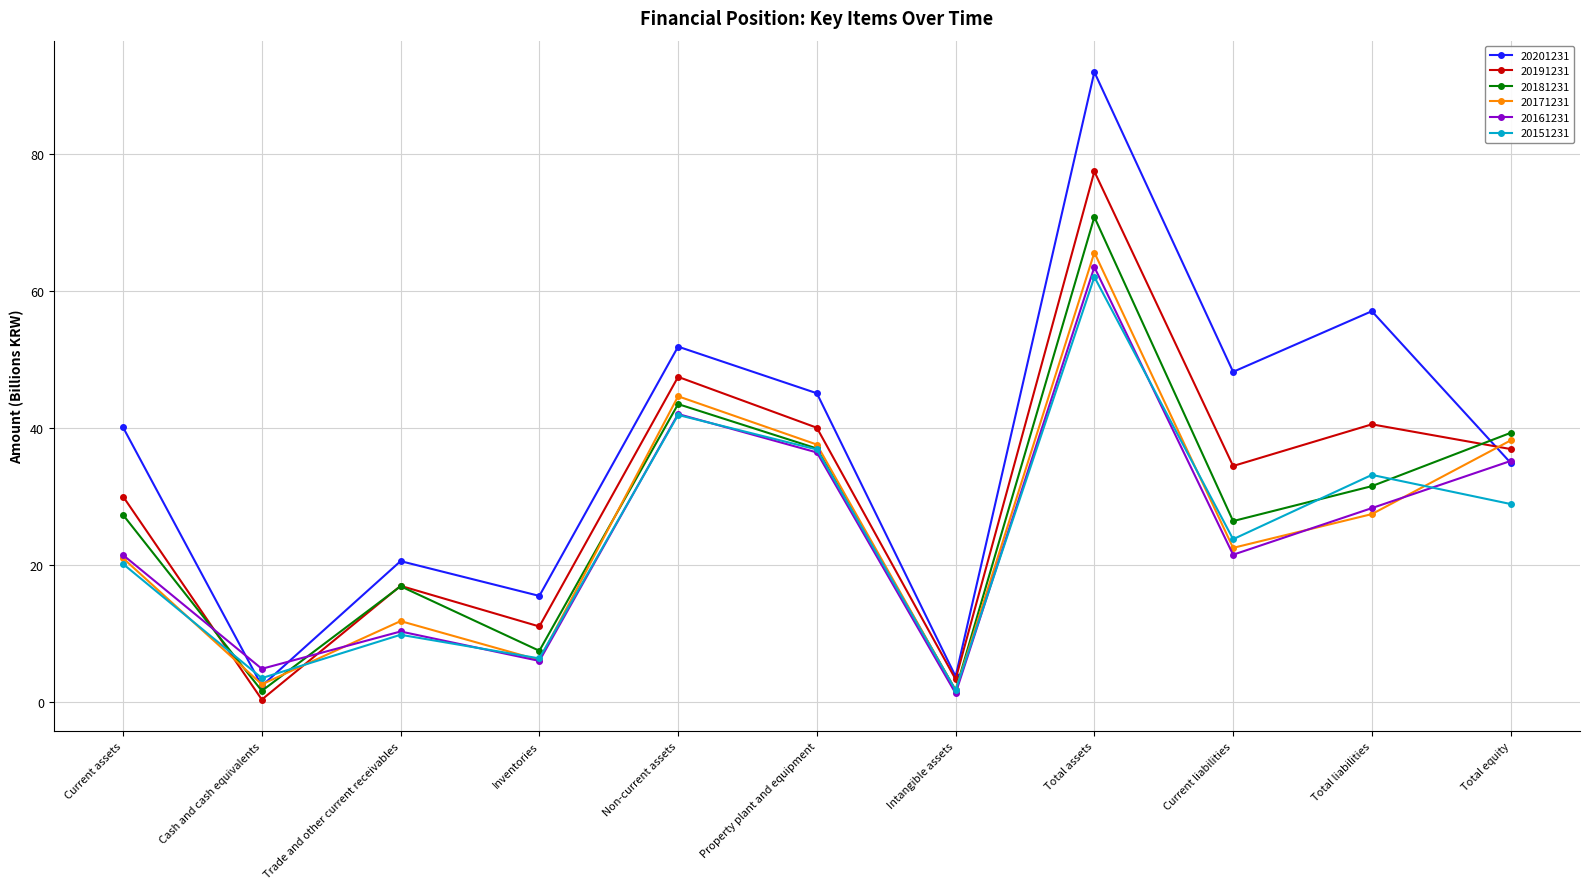

Which category has the highest value in the 20191231 series?

Total assets